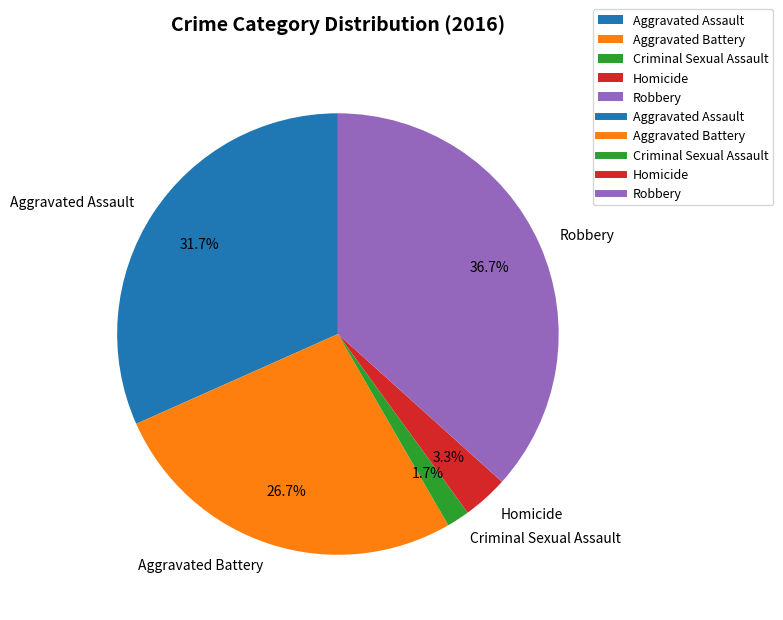

Does any single category account for the majority?

No